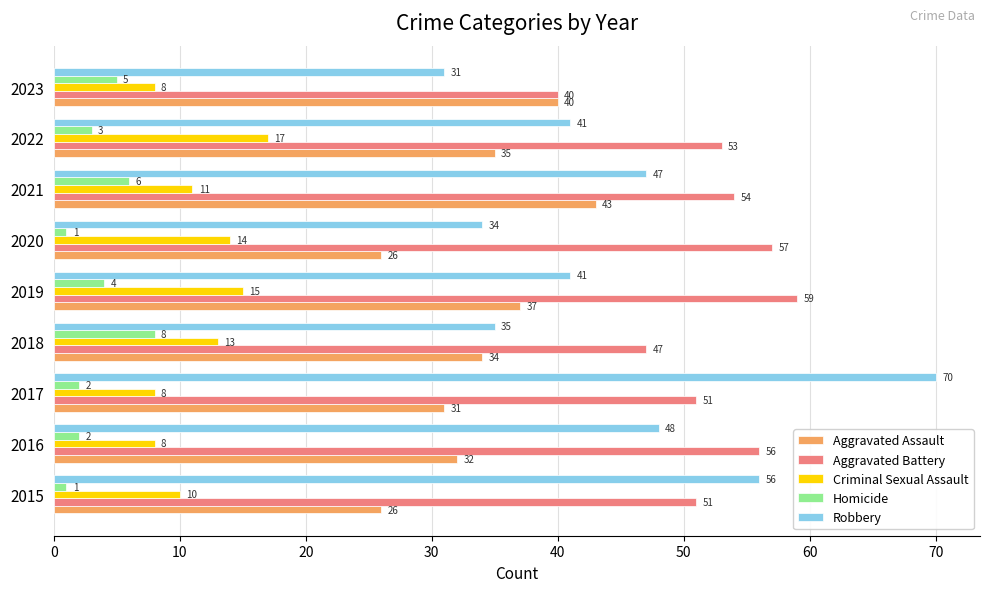

What is the minimum value for Aggravated Battery?

40